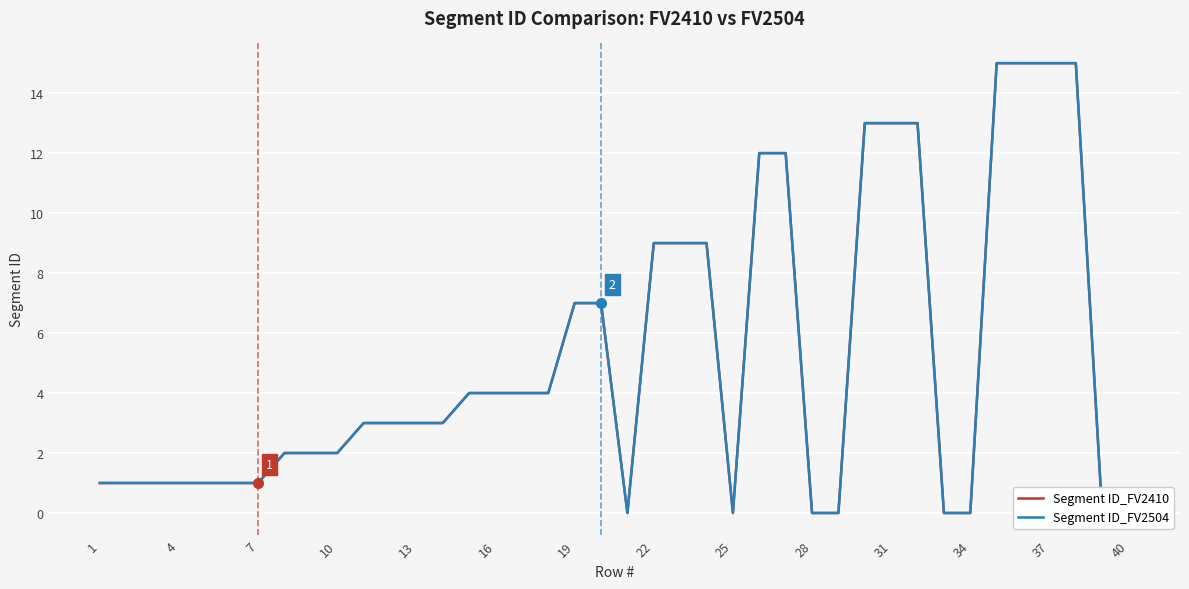

True or false: Segment ID_FV2504 and Segment ID_FV2410 cross at least once.

False